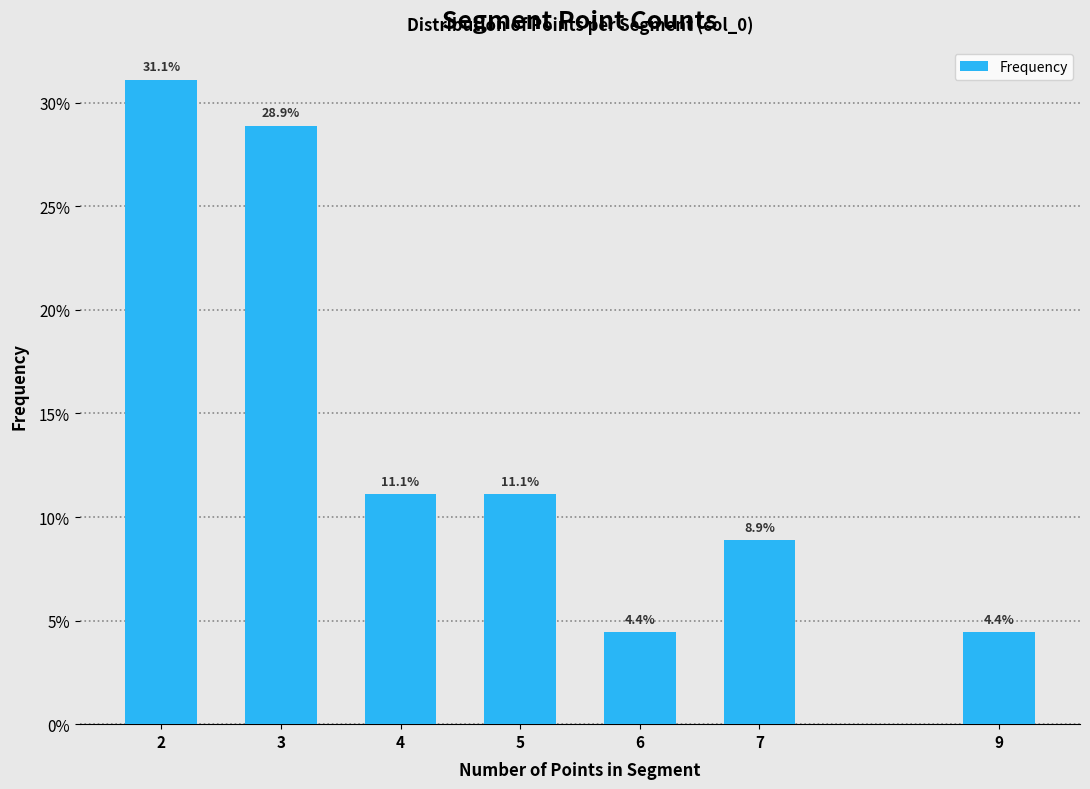

Reading left to right, transcribe all the data shown in this chart.

31.1	28.9	11.1	11.1	4.4	8.9	4.4